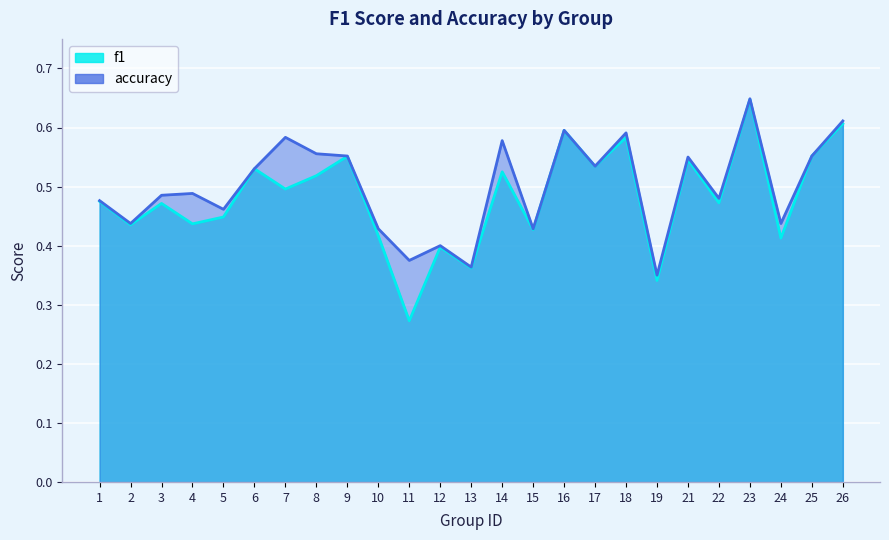

Which series has the widest spread of values?

f1